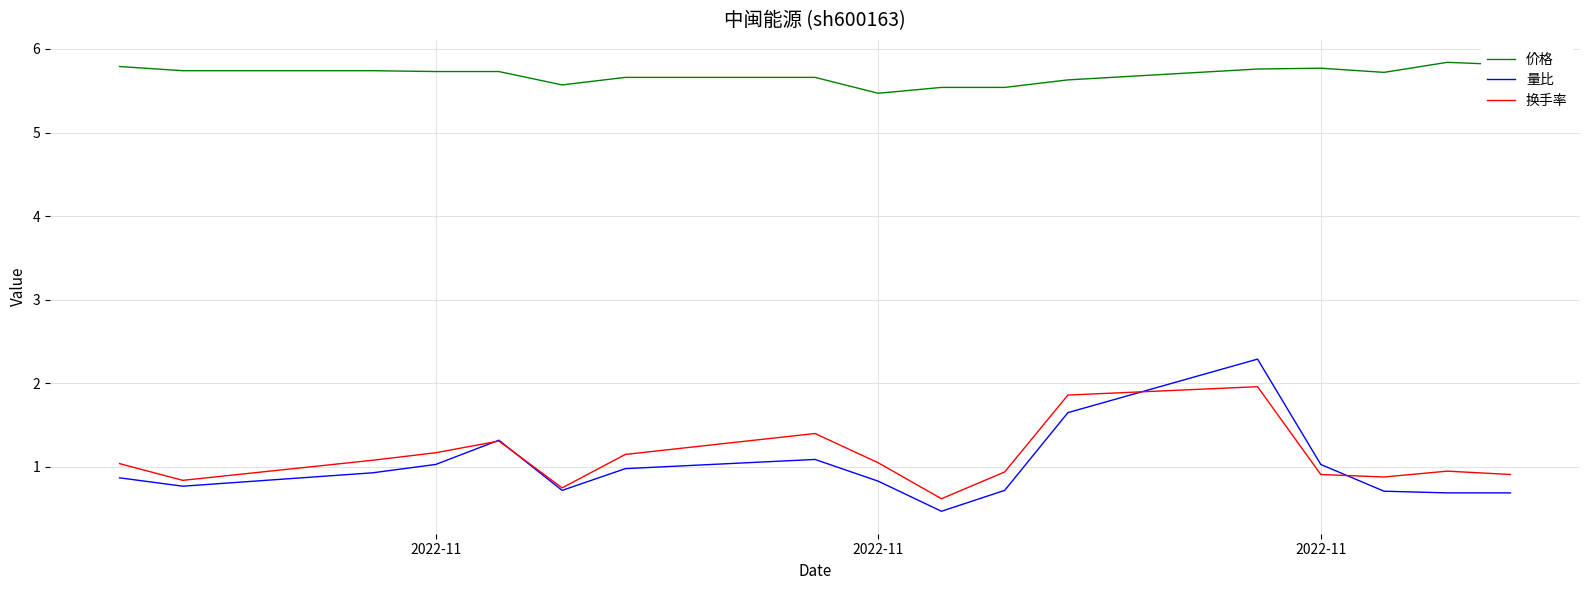

Rank the series by their maximum value, from highest to lowest.

价格, 量比, 换手率